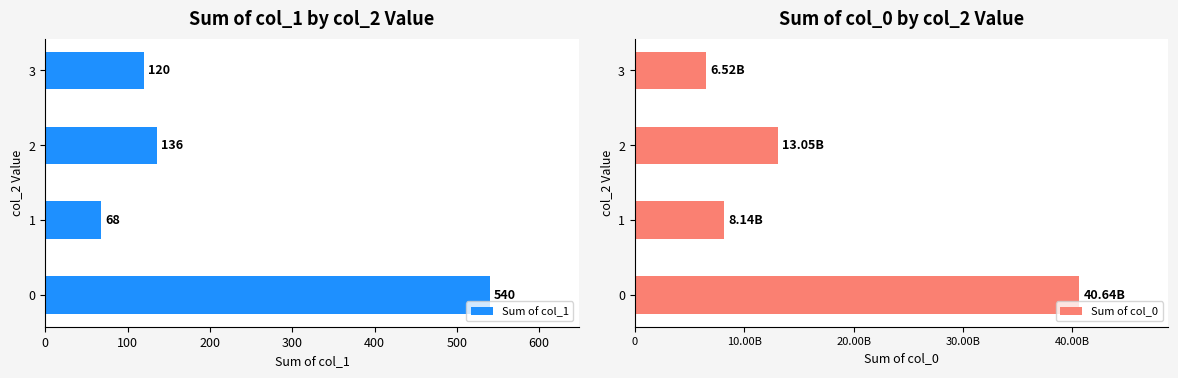

What are all the series names shown in the legend?

Sum of col_1, Sum of col_0